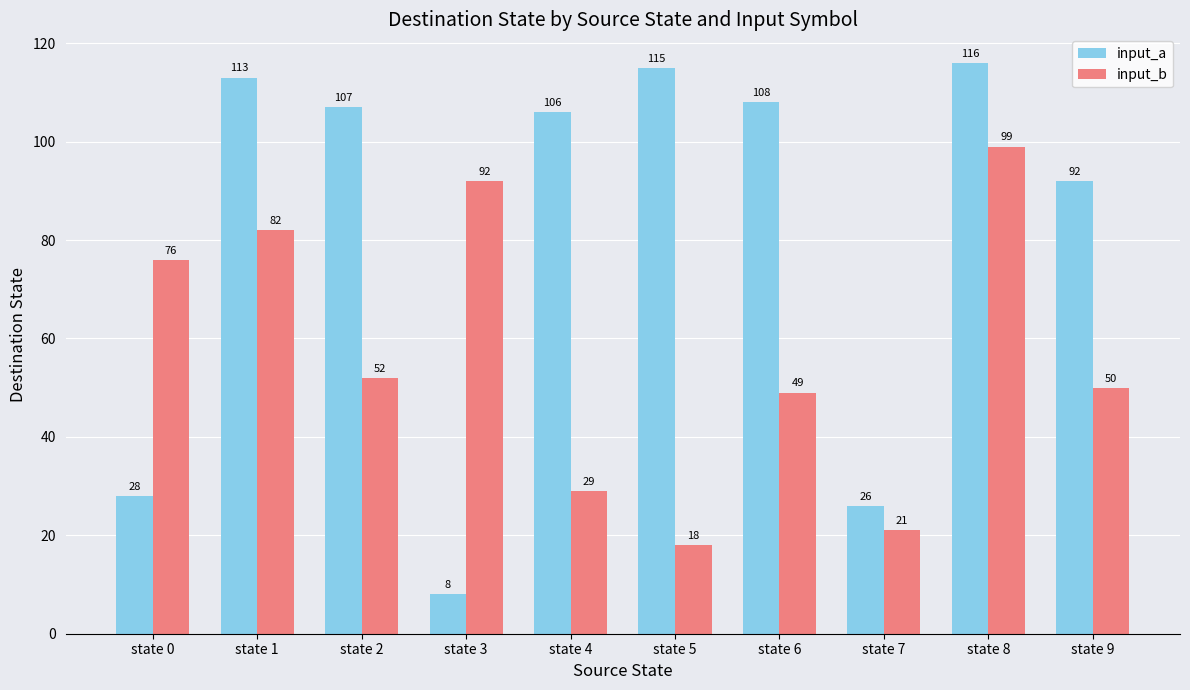

The input_b series shows 21 at state 9. True or false?

False